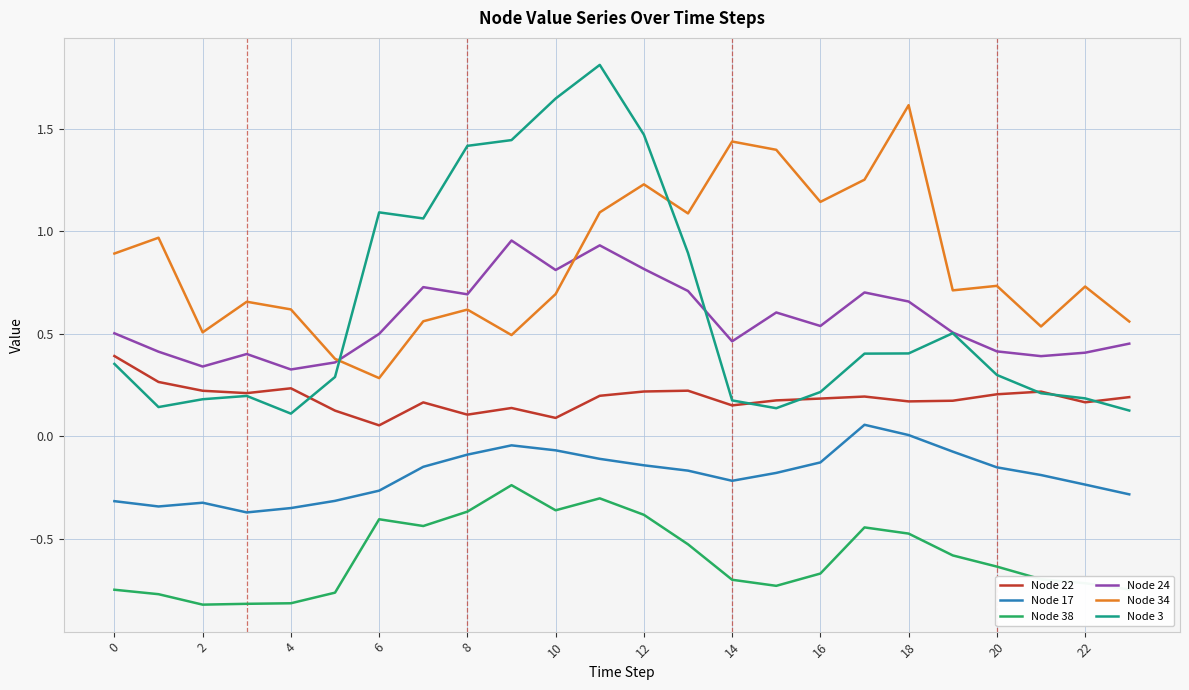

Which series has the largest total across all categories?

Node 34